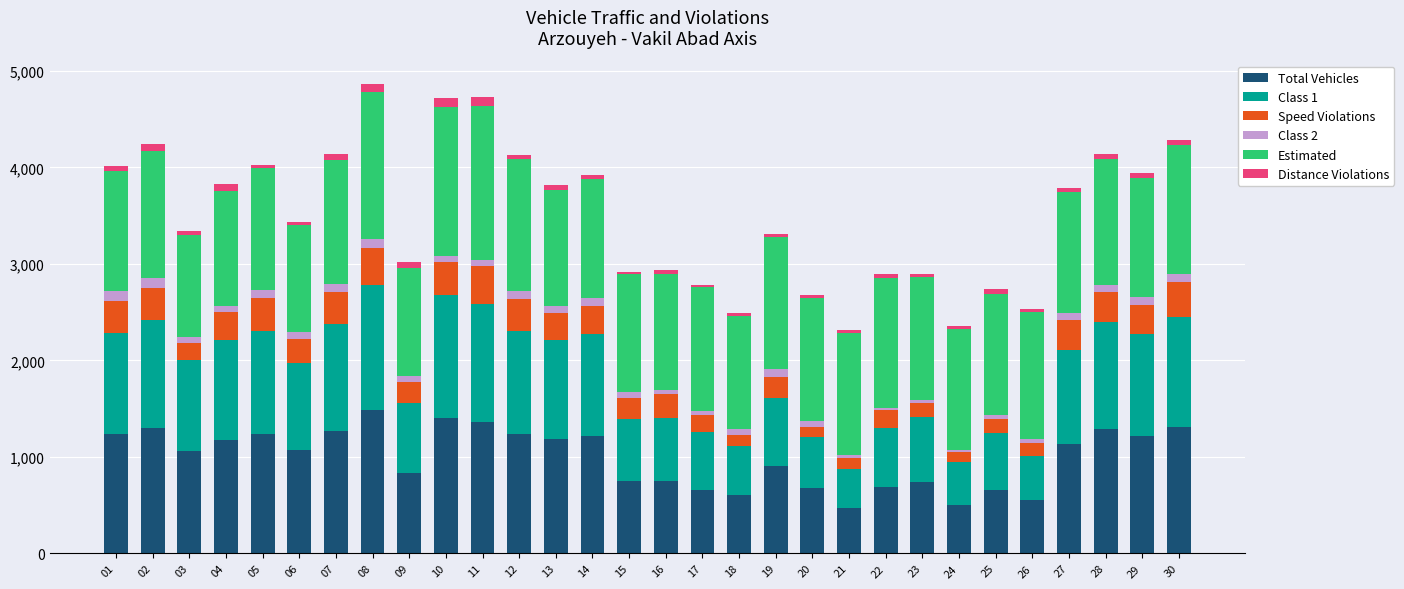

What is the difference between the maximum and minimum values in the Total Vehicles series?

1018